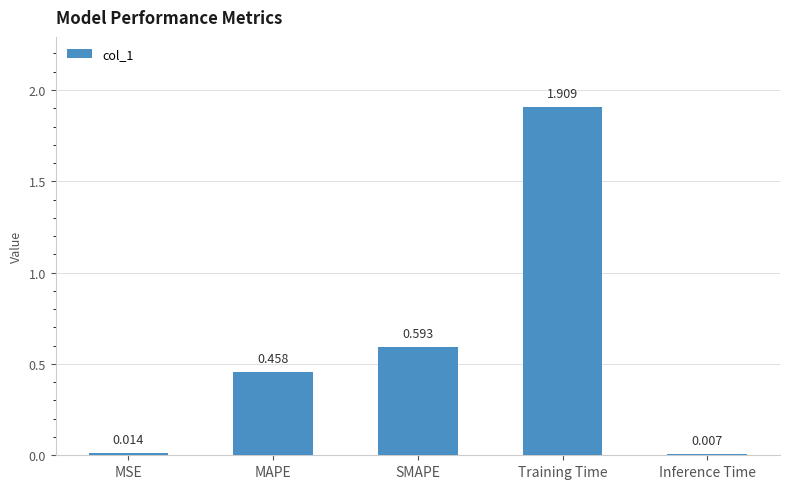

Rank the categories by value from lowest to highest.

Inference Time, MSE, MAPE, SMAPE, Training Time